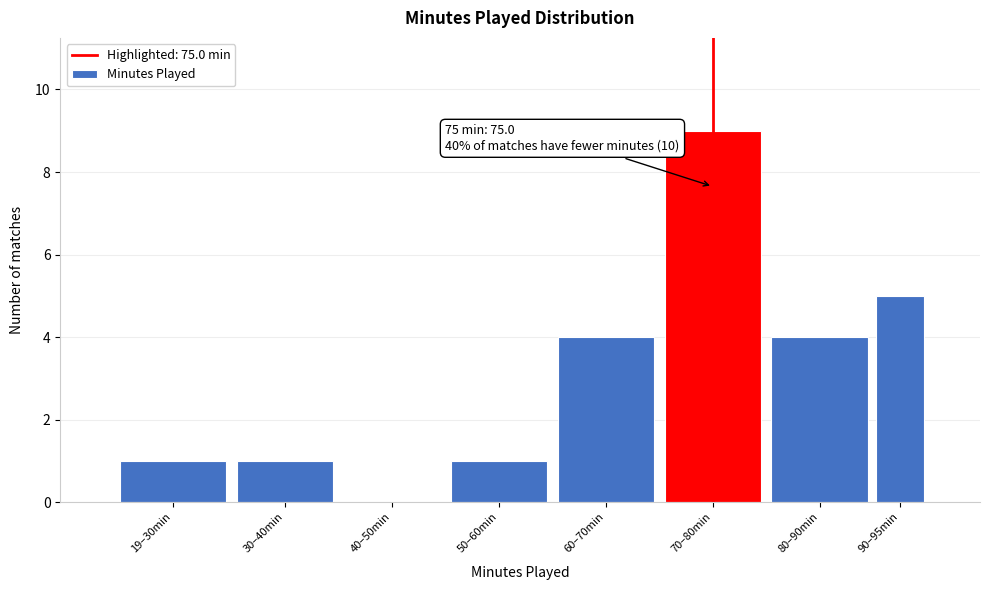

Reading left to right, list all the values displayed in this chart.

19–30min=1	30–40min=1	40–50min=0	50–60min=1	60–70min=4	70–80min=9	80–90min=4	90–95min=5